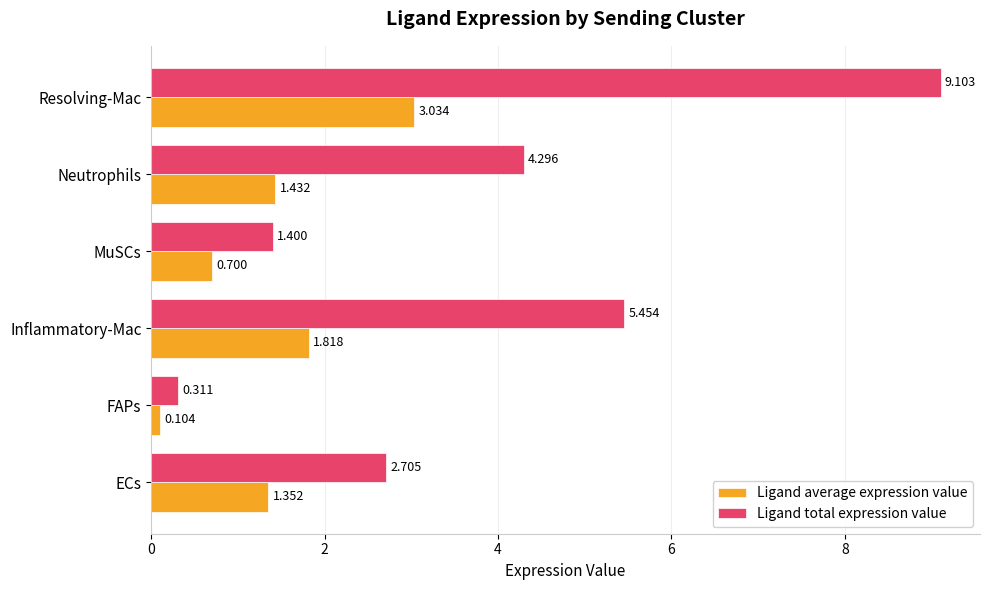

Which category has the highest value in the Ligand total expression value series?

Resolving-Mac